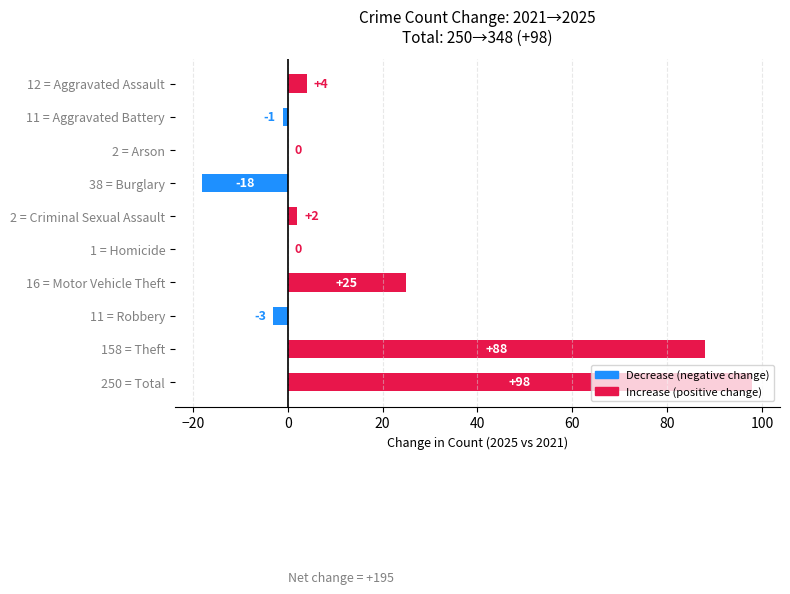

Count the number of categories in the chart.

10